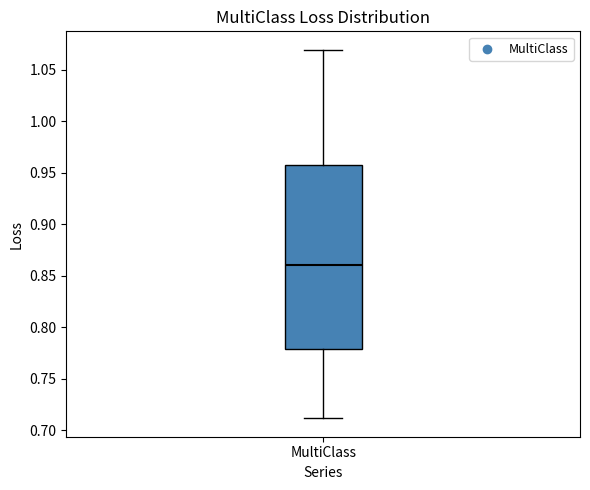

Read this box plot against the y-axis: the position of the median line, the range covered by the box, and the ends of both whiskers. The values are not printed on the chart, so give them approximately, as read against the axis.

median 0.860, box 0.780 to 0.955, whiskers 0.710 to 1.070